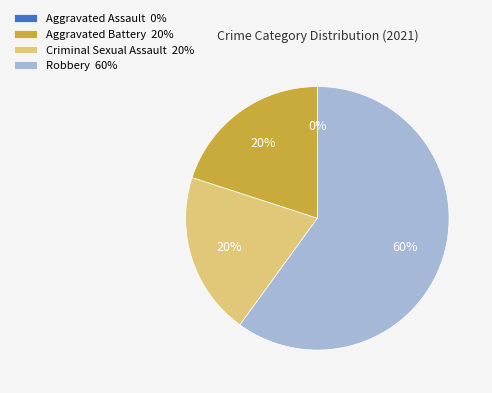

How many slices are in this pie chart?

4